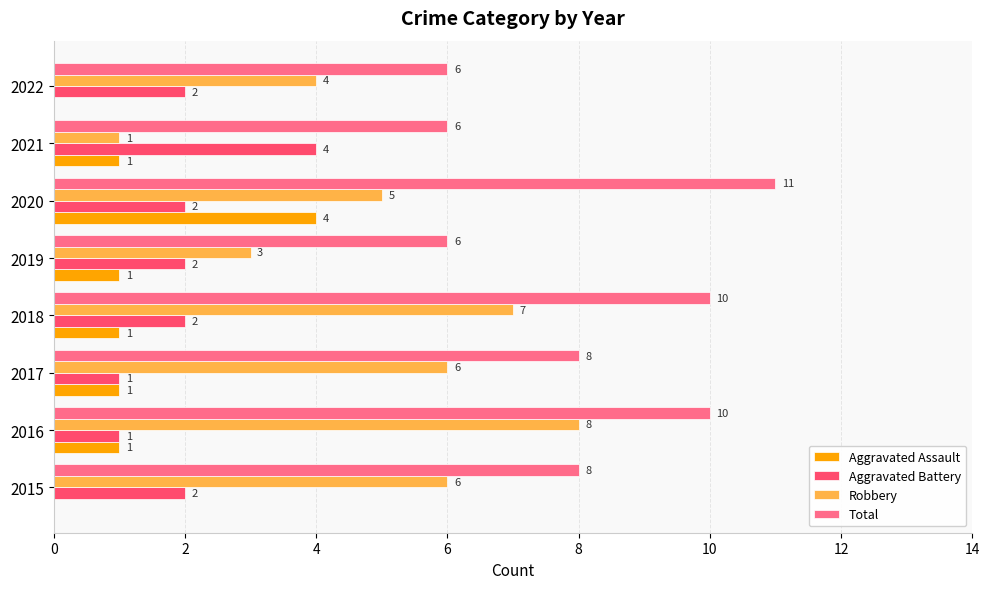

Which label corresponds to the largest value in the chart?

2020